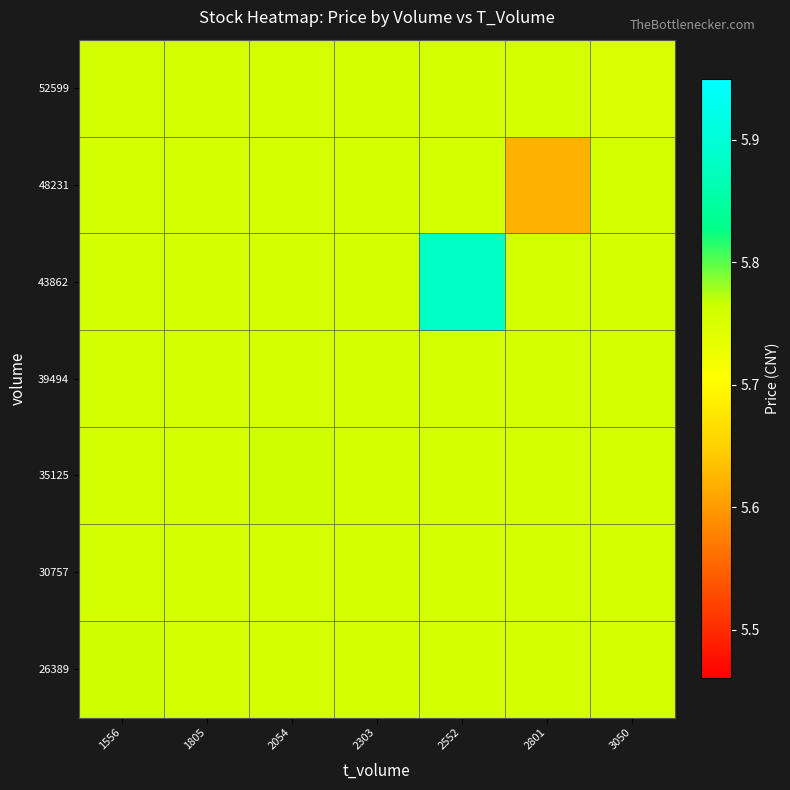

At how many categories does at least one series exceed 5?

7